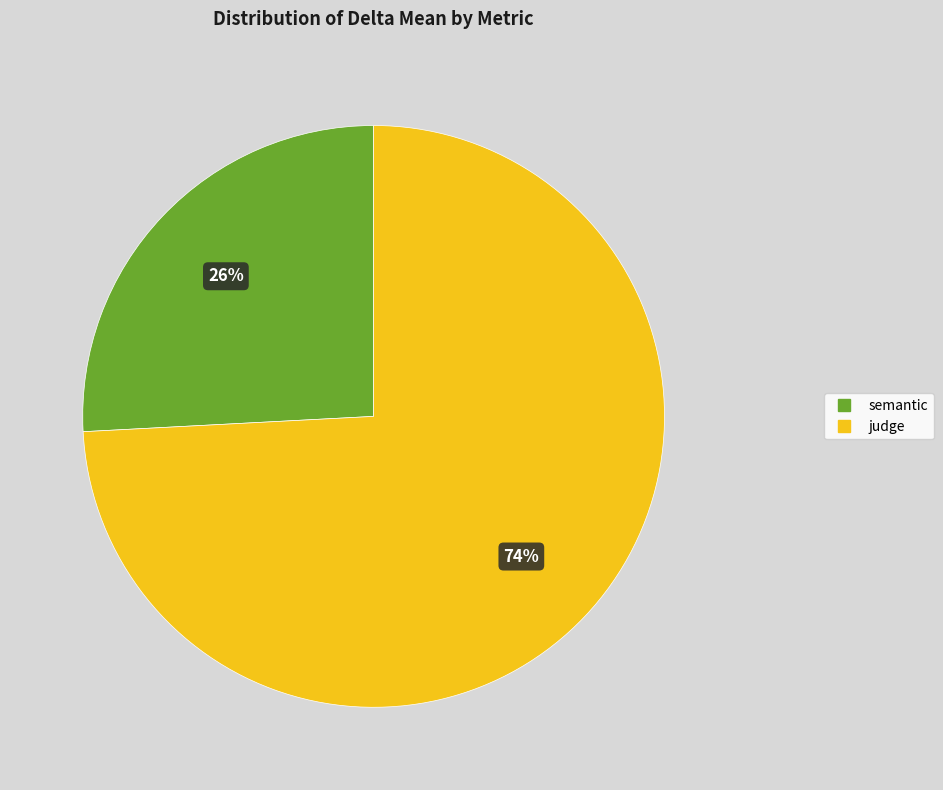

Which category has the biggest portion of the pie?

judge